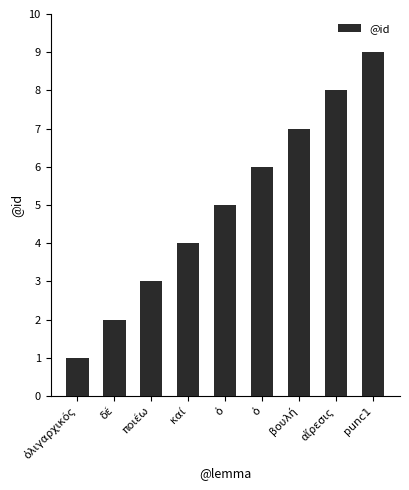

What value does the data have at καί?

4